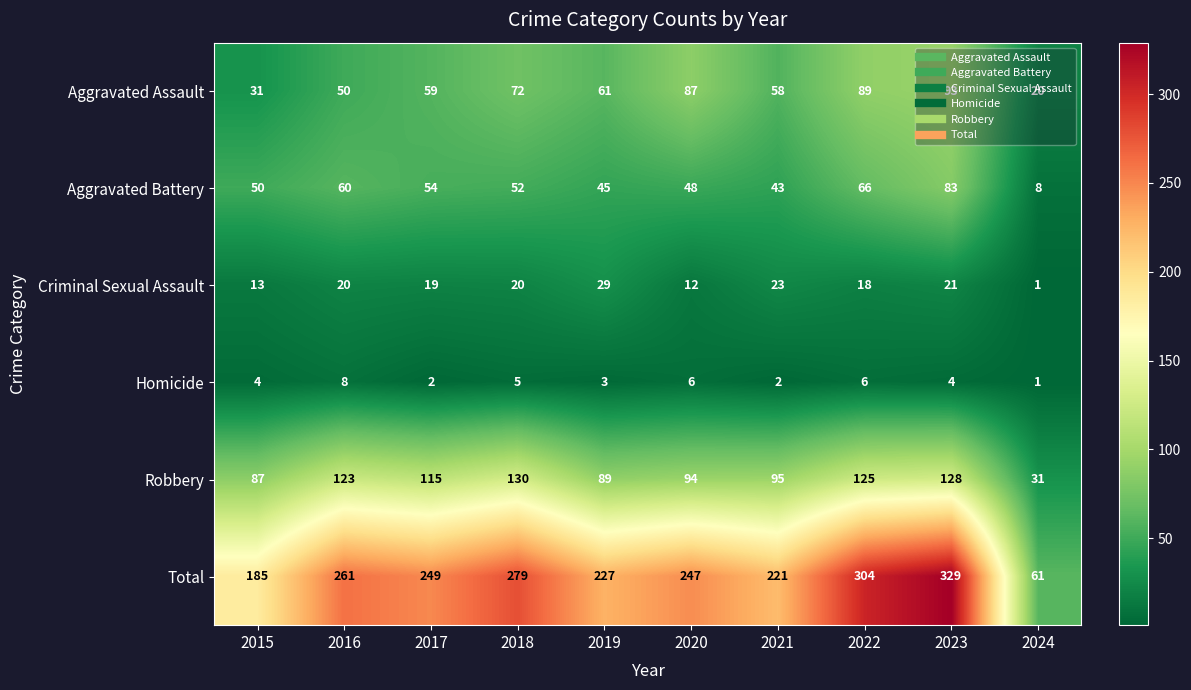

Which series has the widest spread of values?

Total